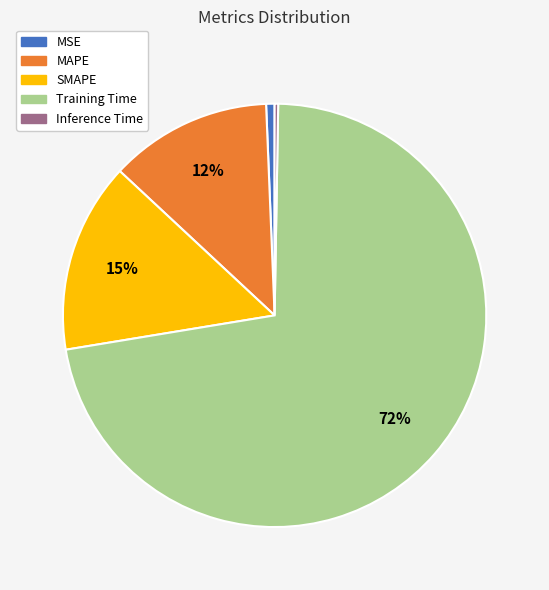

To the nearest percent, what is the average slice percentage?

20%